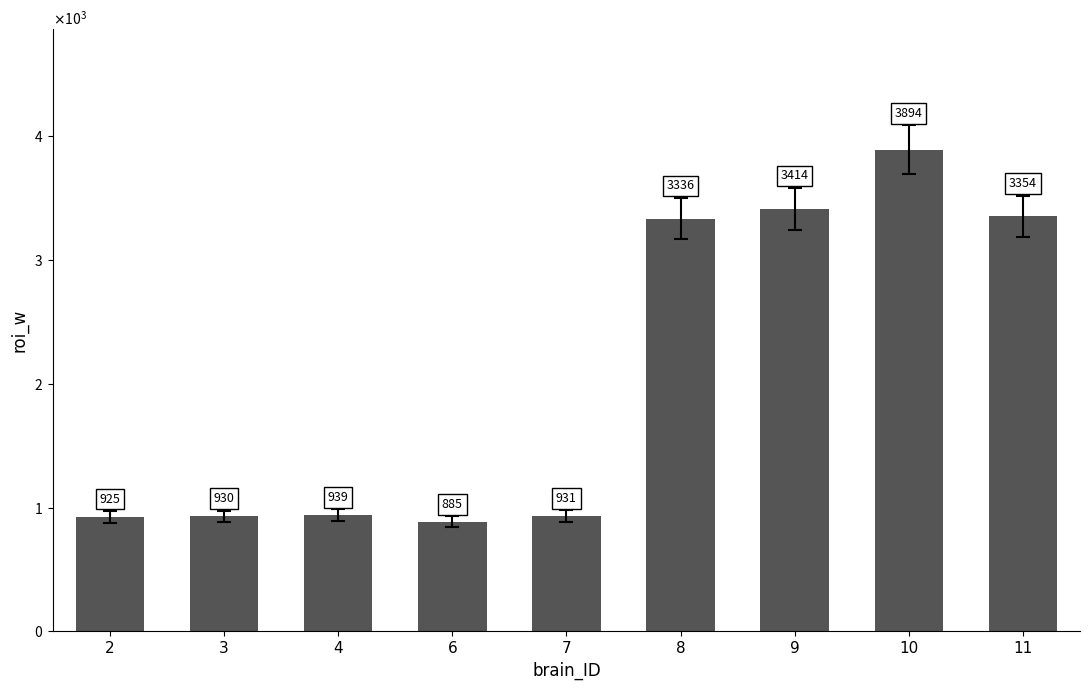

Are the bars horizontal?

No